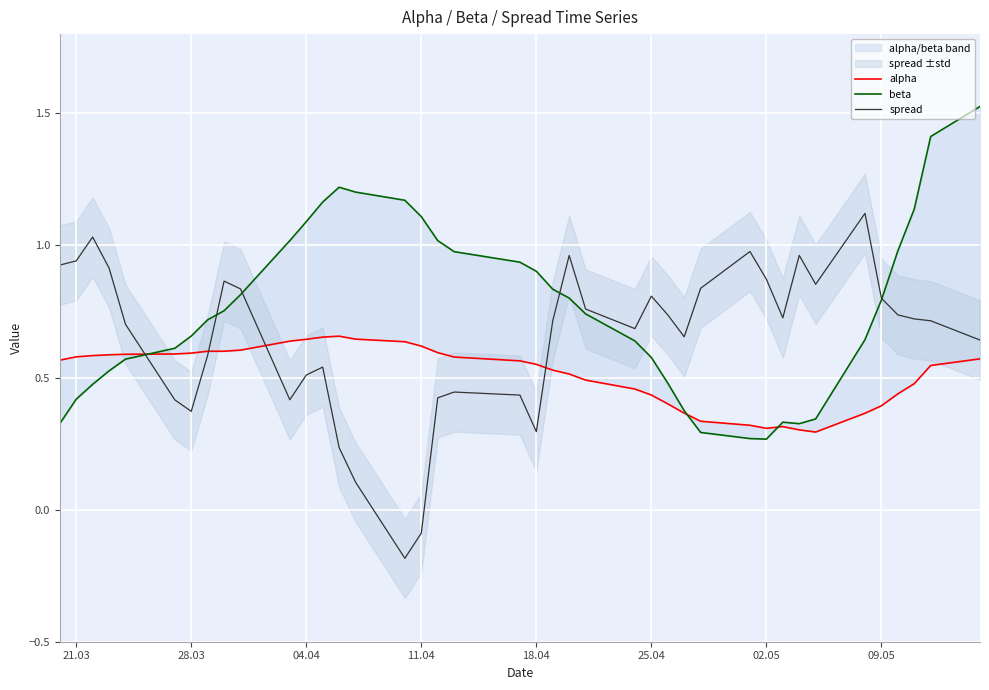

Which series has the largest range (max minus min)?

spread